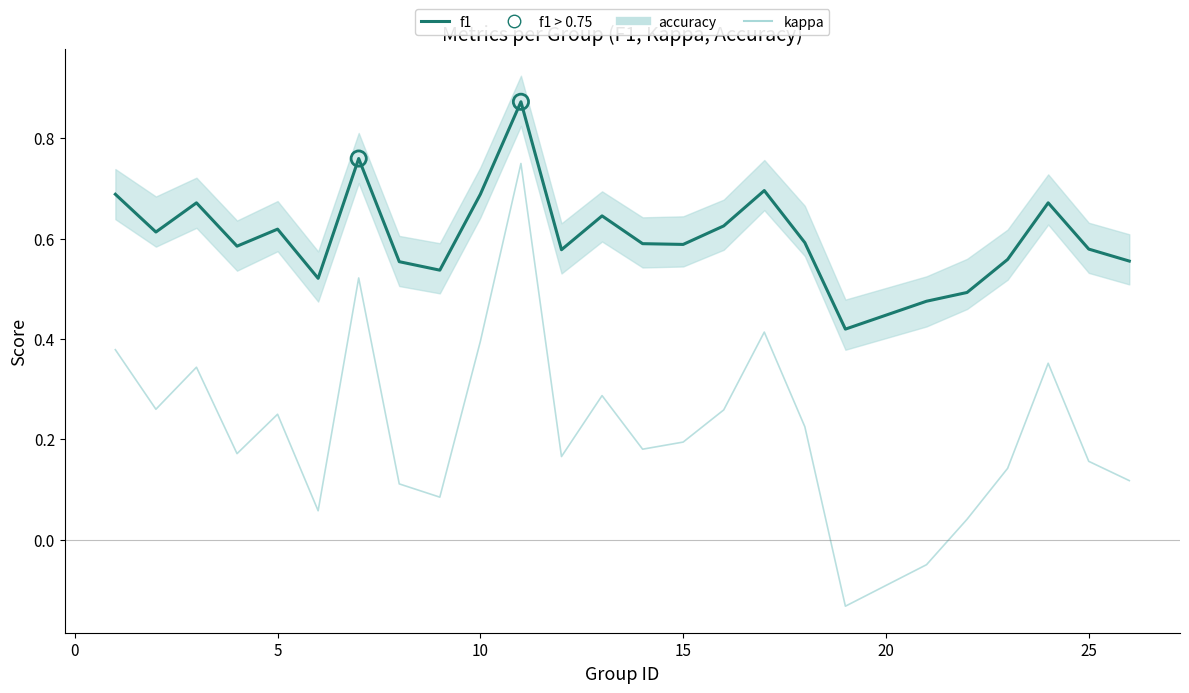

Which series reaches the minimum Y coordinate?

kappa